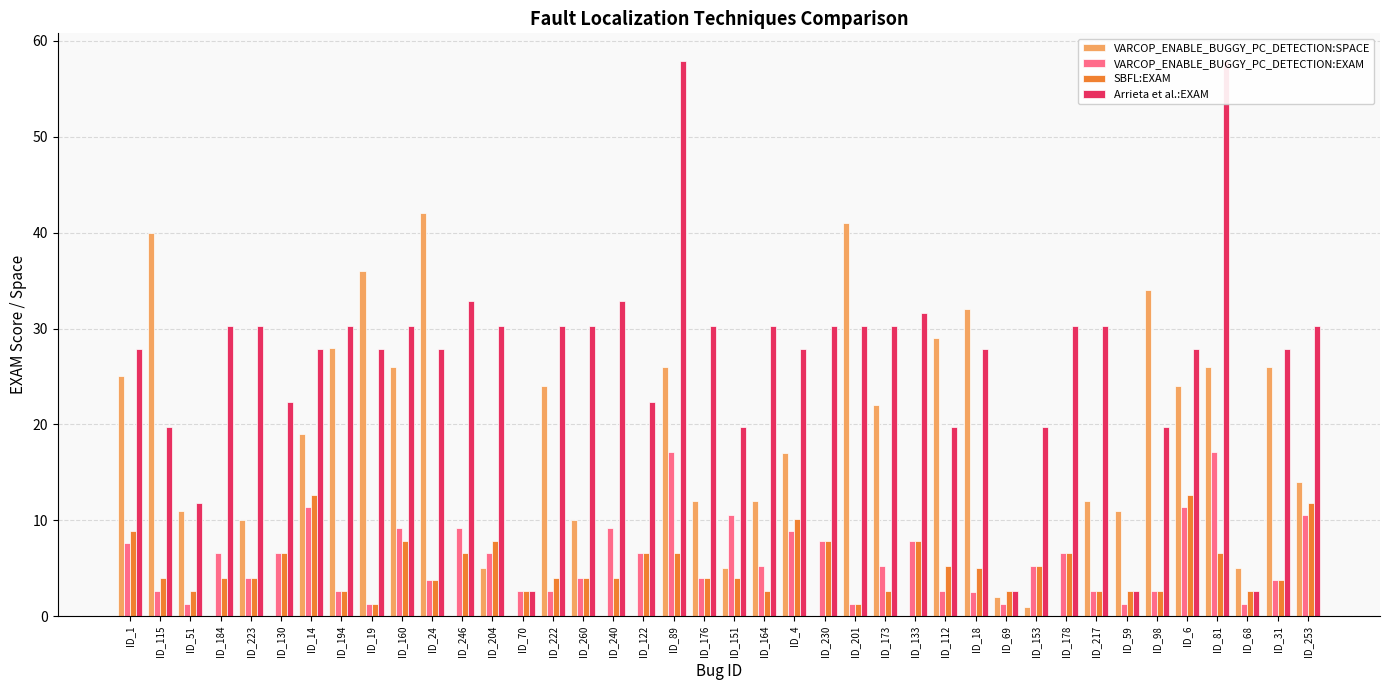

What is the label of the 37th bar from the right?

ID_184